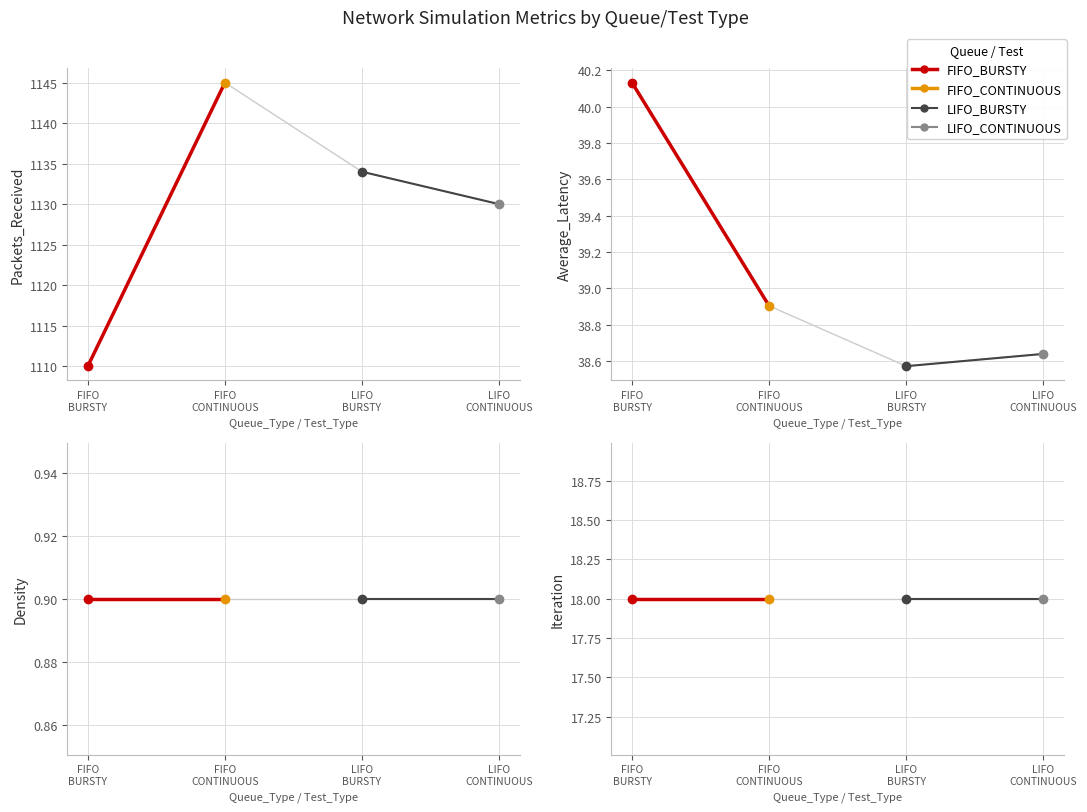

How many times do LIFO_BURSTY and FIFO_BURSTY cross each other?

1